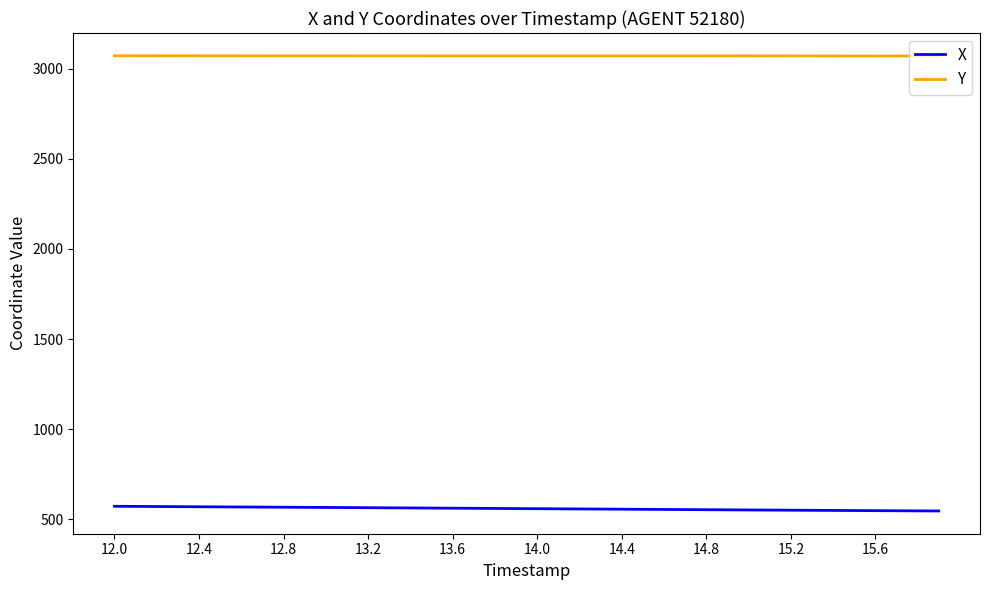

What are all the series names shown in the legend?

X, Y